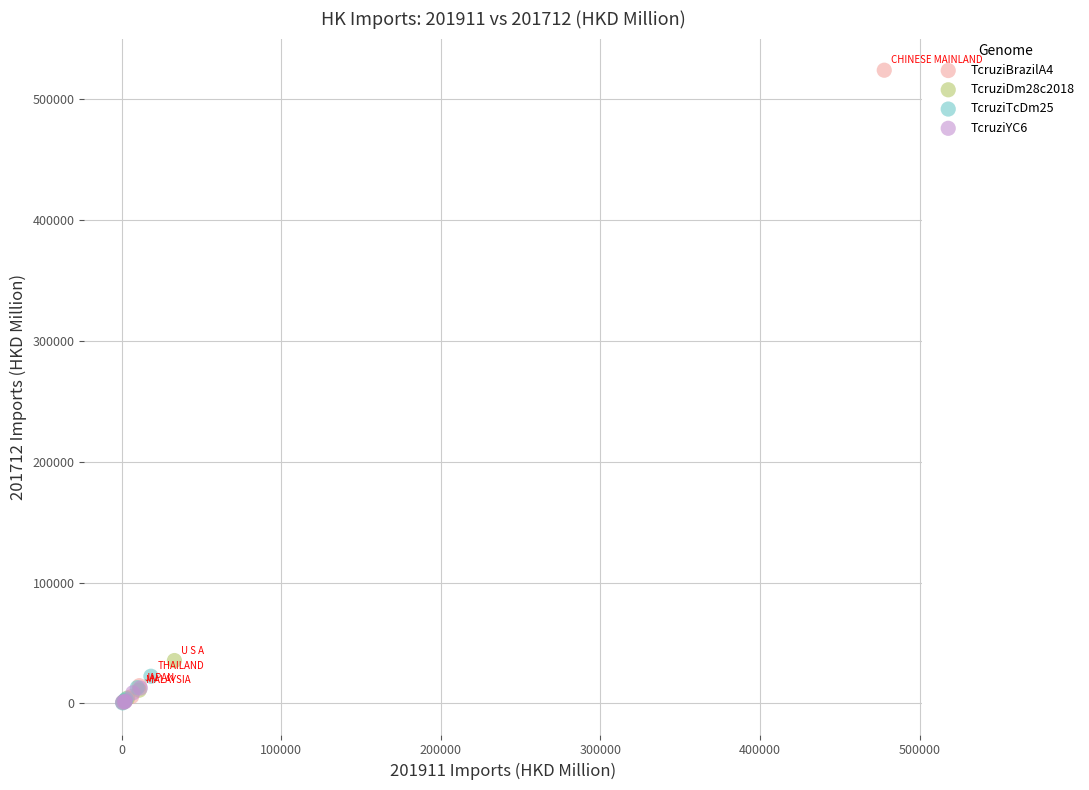

Which series has the largest Y range (max minus min)?

TcruziBrazilA4